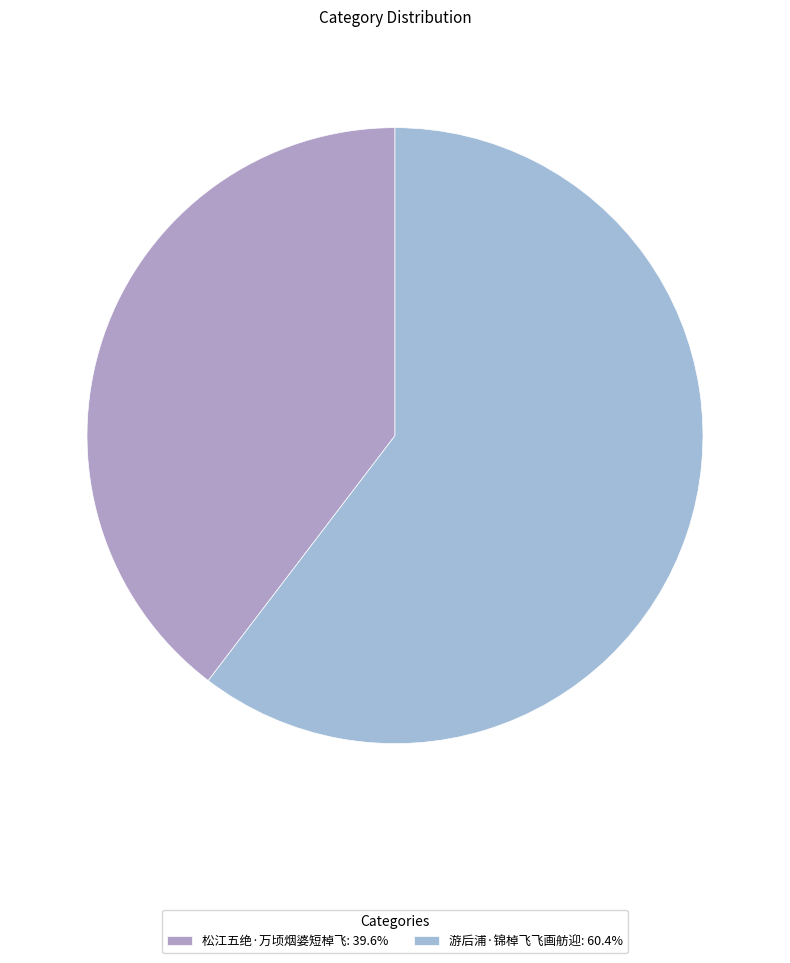

True or false: 游后浦·锦棹飞飞画舫迎 accounts for 66% of the total.

False